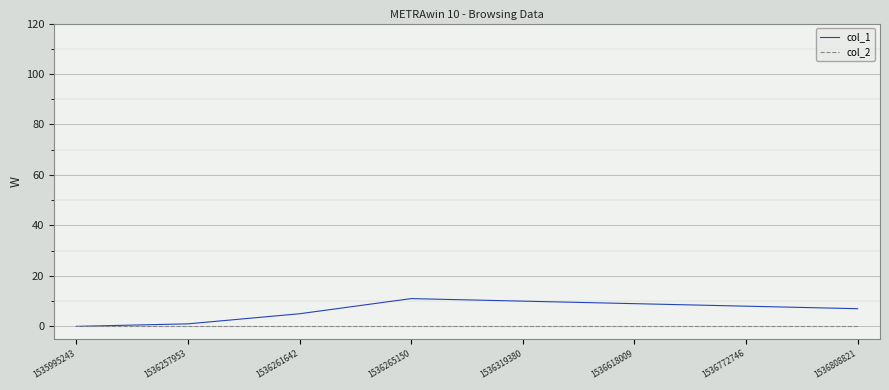

Where is col_1 nearest to the value 5?

1536261642